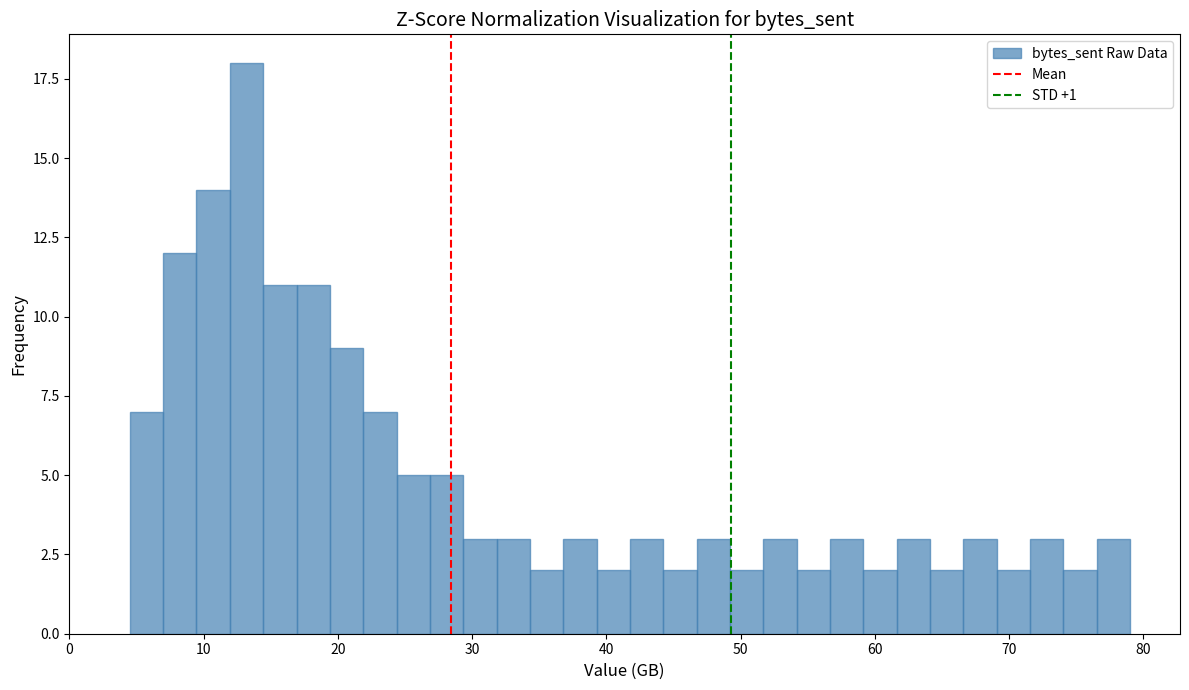

Around what value on the x-axis is the tallest bar? Give the approximate position of its centre, as read against the axis.

13